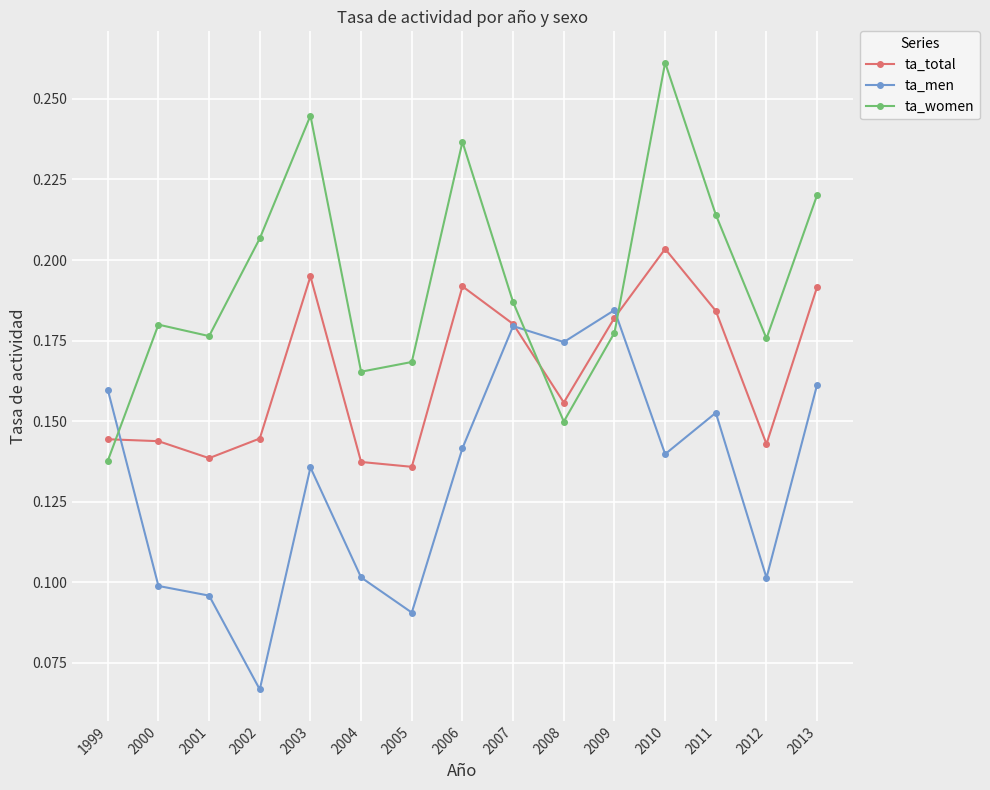

What are all the series names shown in the legend?

ta_total, ta_men, ta_women